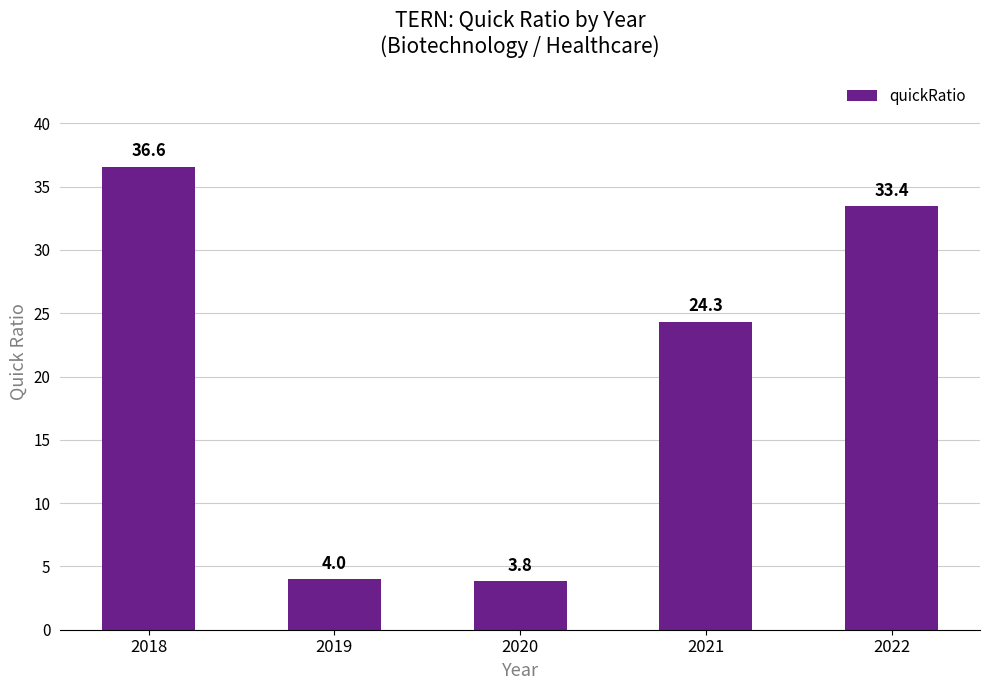

True or false: the data shows 5.7 at 2019.

False